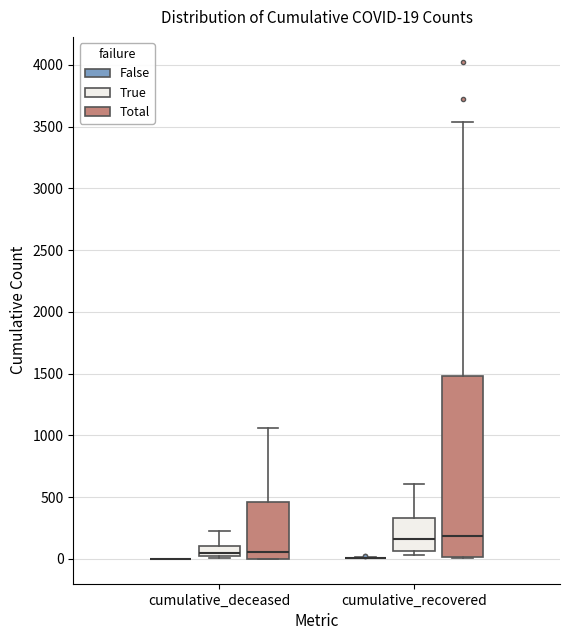

Which box is the tallest, from its lower edge to its upper edge?

cumulative_recovered (Total)